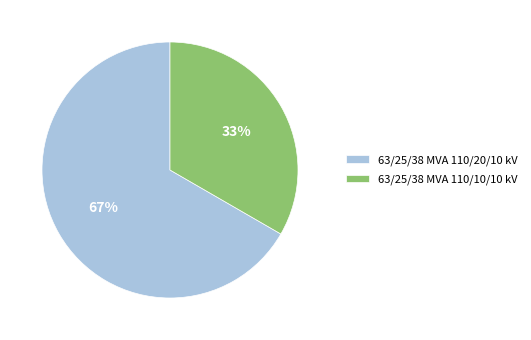

What percentage is the 63/25/38 MVA 110/10/10 kV slice, to the nearest percent?

33%